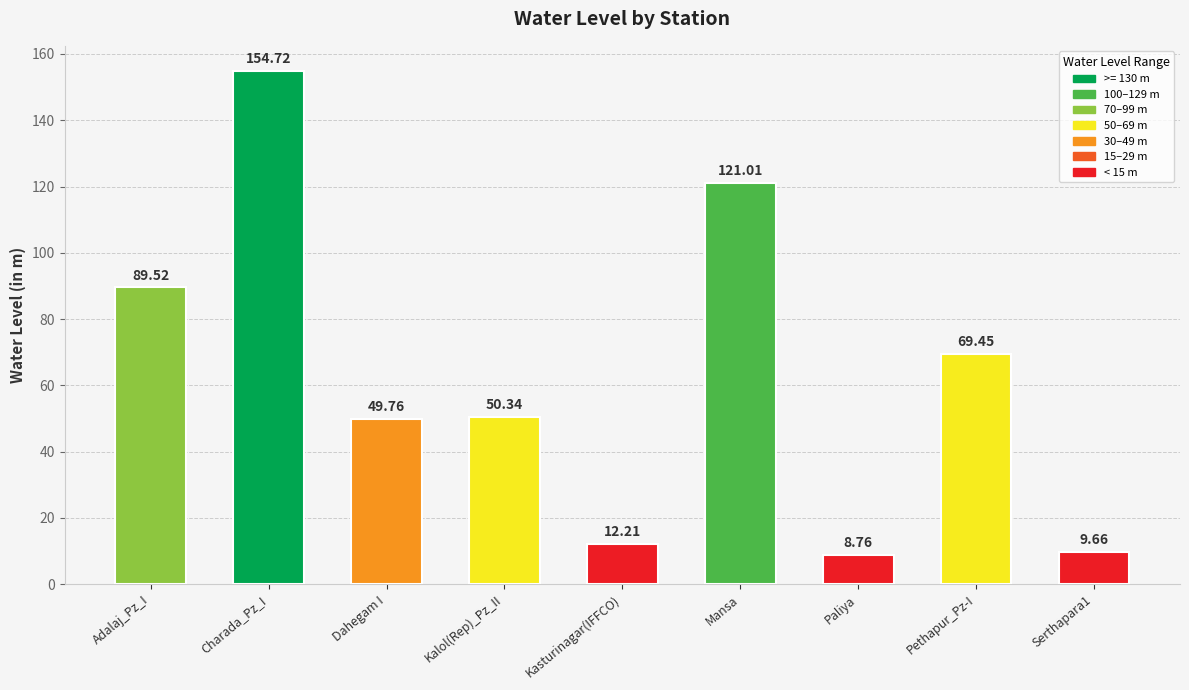

What is the label of the 5th bar from the right?

Kasturinagar(IFFCO)